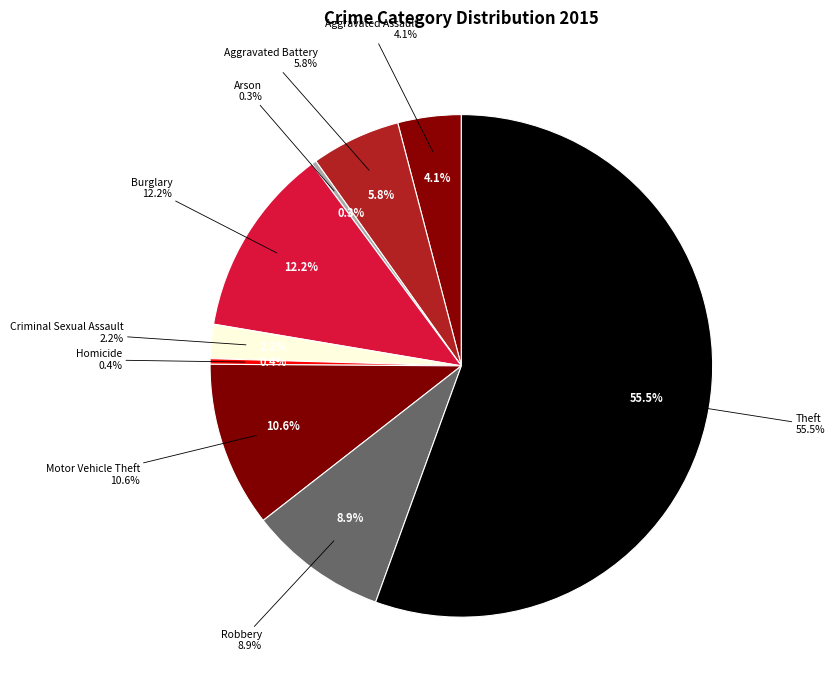

Rank the categories by value from lowest to highest.

Arson, Homicide, Criminal Sexual Assault, Aggravated Assault, Aggravated Battery, Robbery, Motor Vehicle Theft, Burglary, Theft